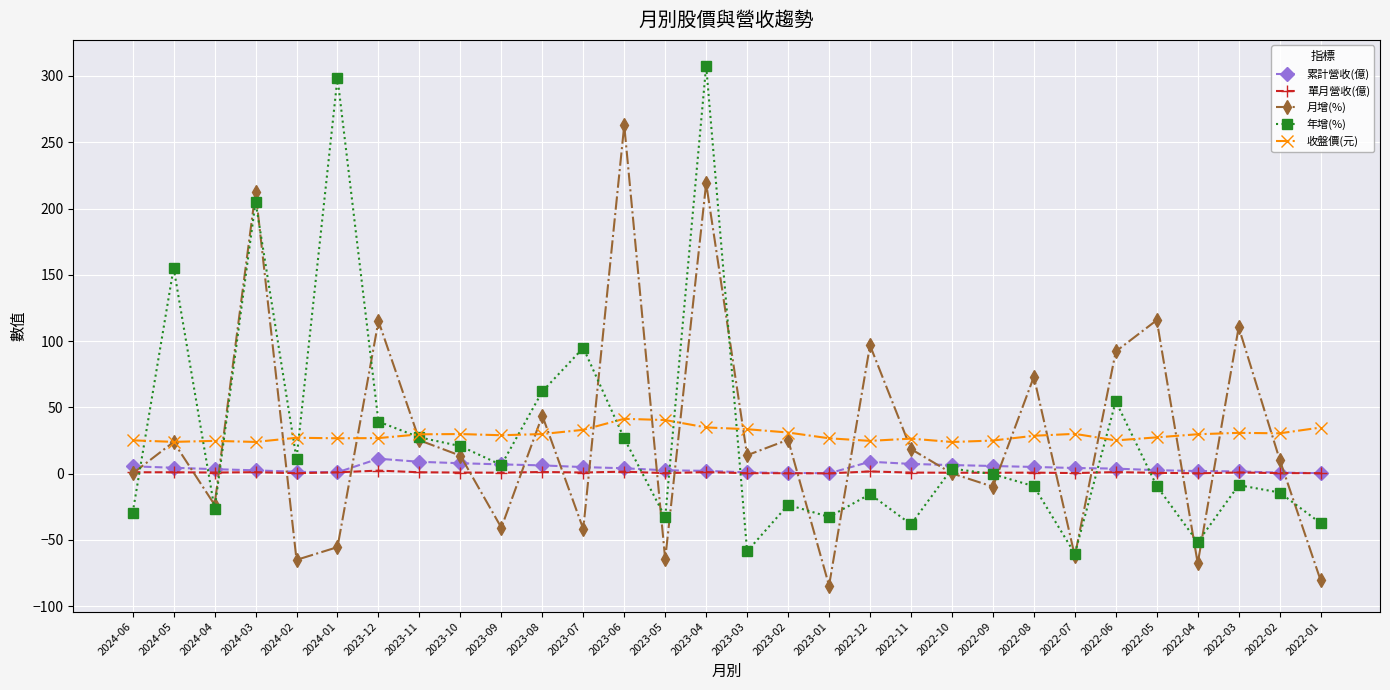

What is the value of the 年增(%) point at the 17th from the left?

-23.5